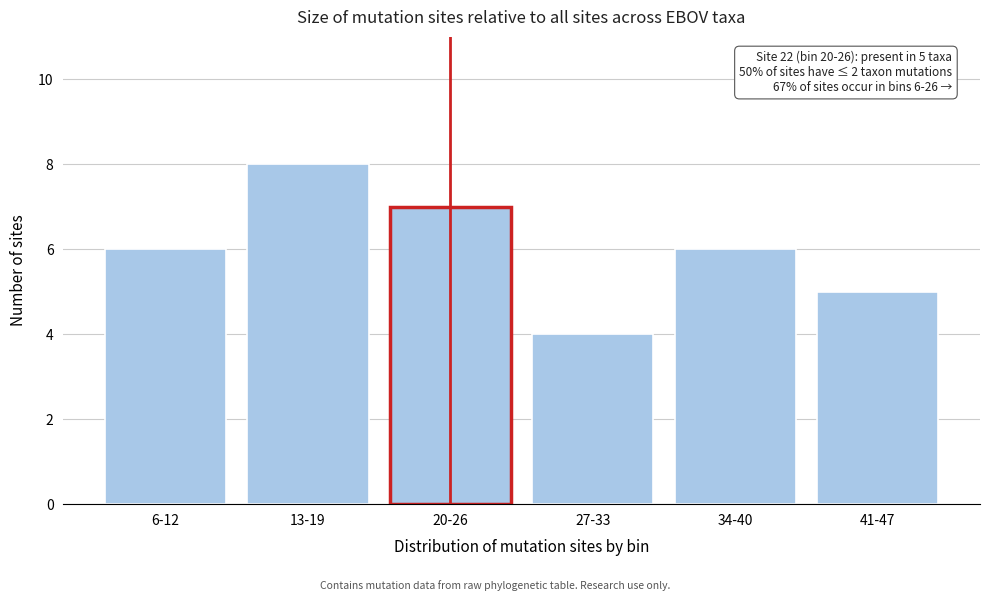

Reading left to right, list all the values displayed in this chart.

6-12=6	13-19=8	20-26=7	27-33=4	34-40=6	41-47=5